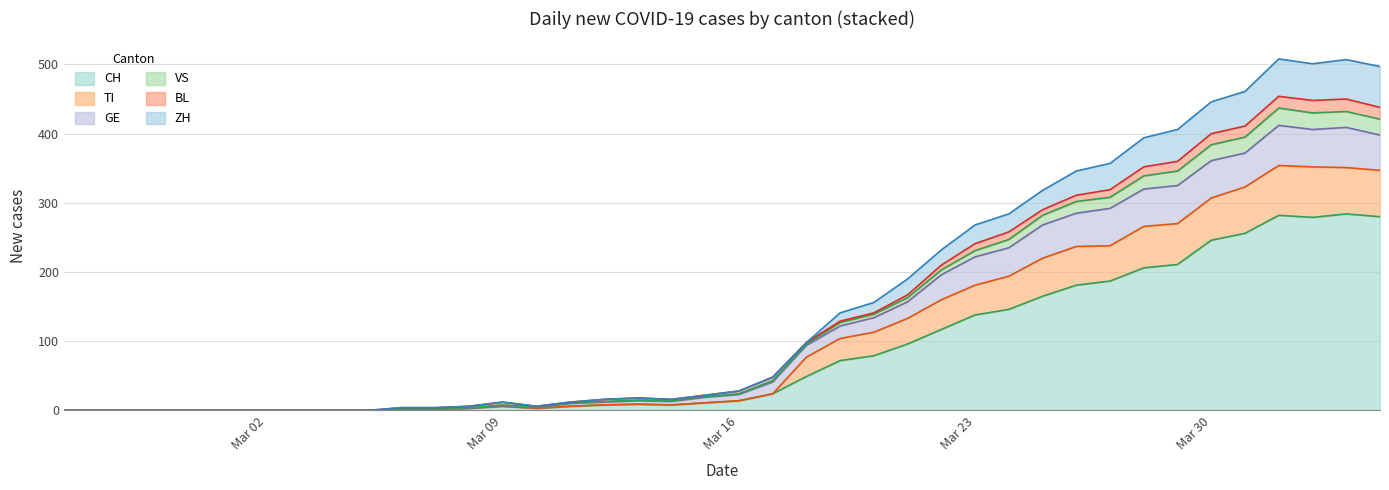

What is the difference between the ZH values at 2020-03-06 and 2020-03-14?

6